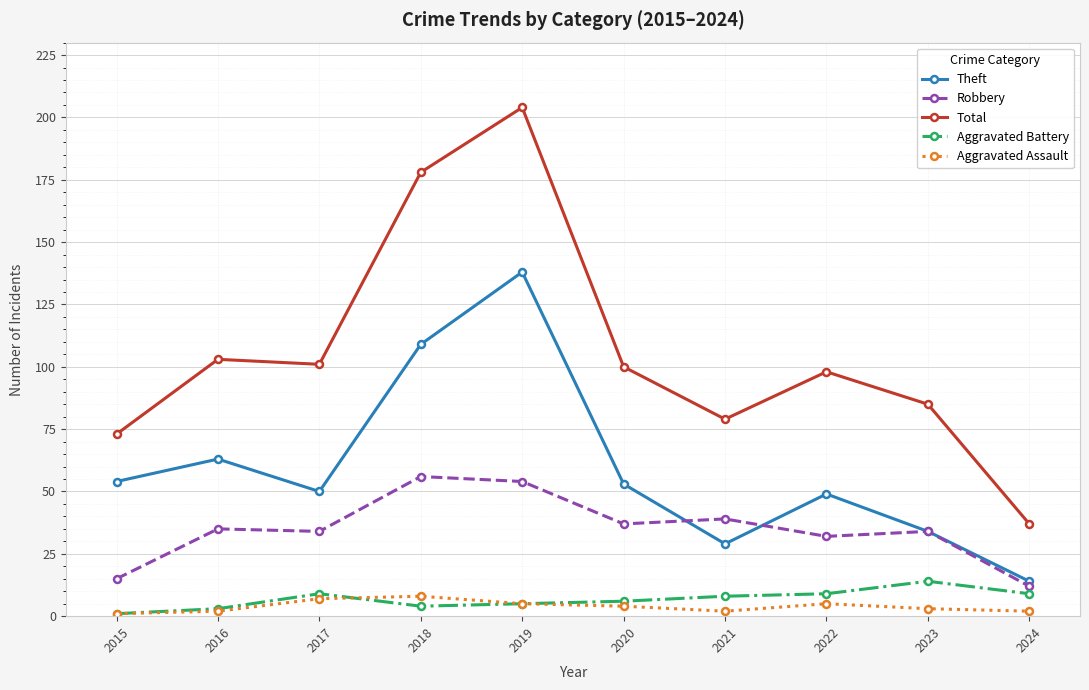

True or false: Theft and Robbery intersect in this chart.

True